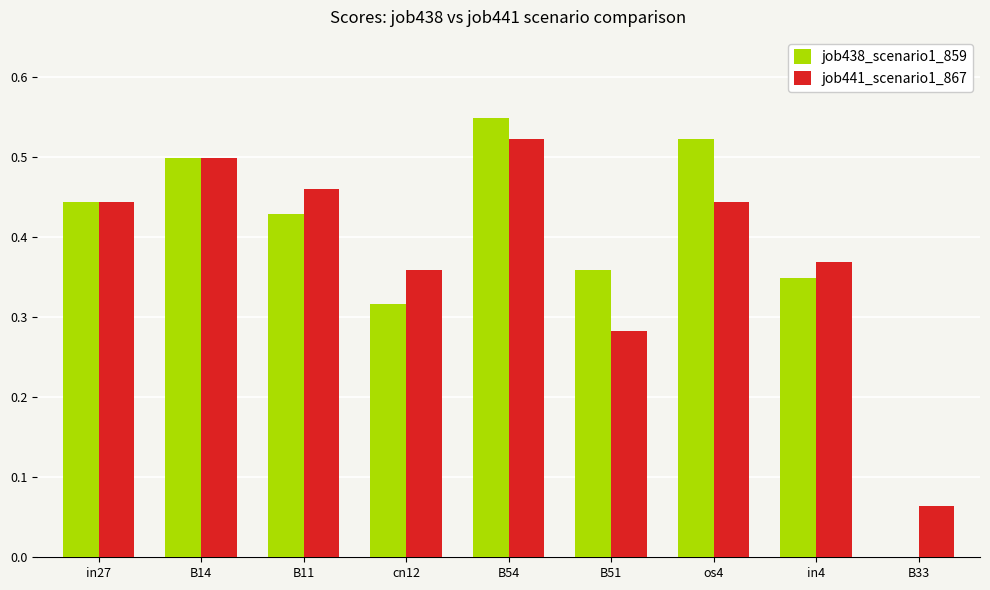

Which category has the highest value across all series?

B54